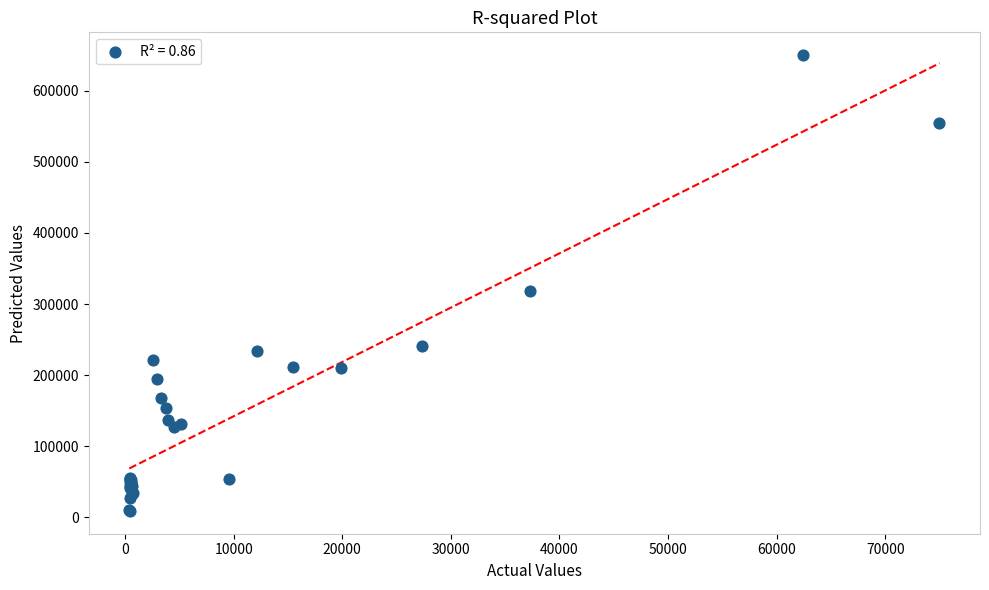

What Y value in the scatter plot is closest to 329500?

318175